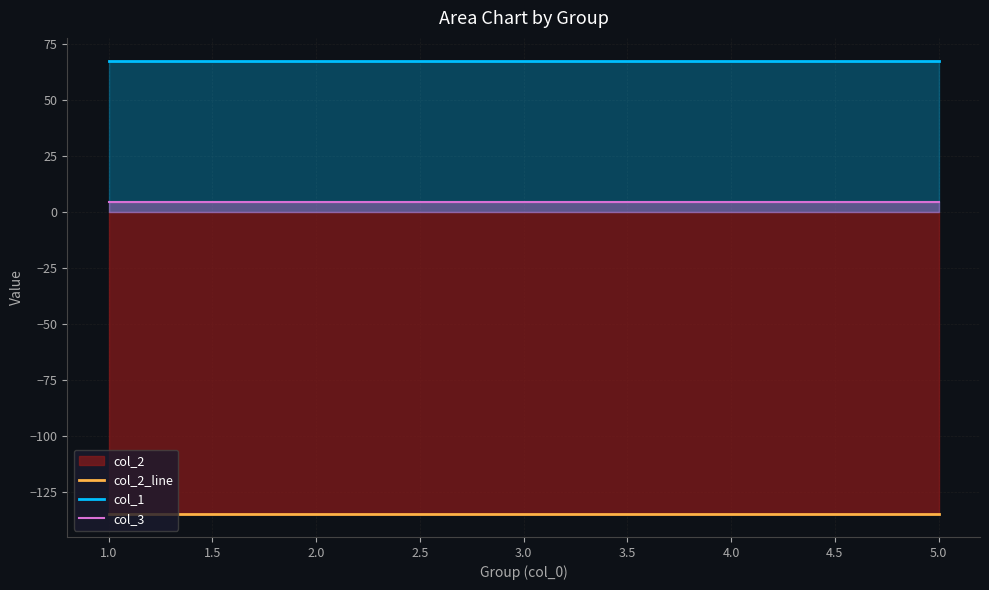

True or false: col_2_line has a value of -234.9 at 5.0.

False